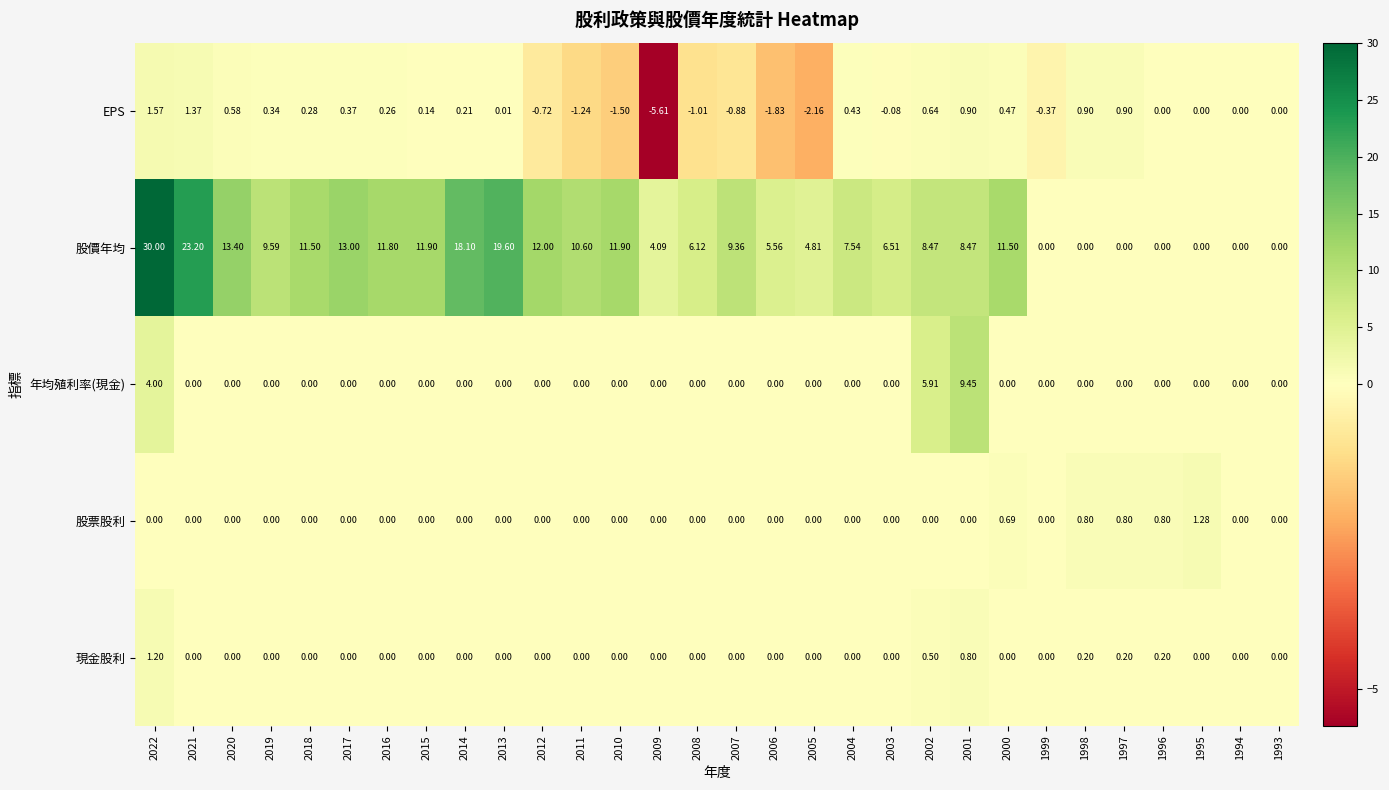

What is the total value across all series at 1997?

1.9